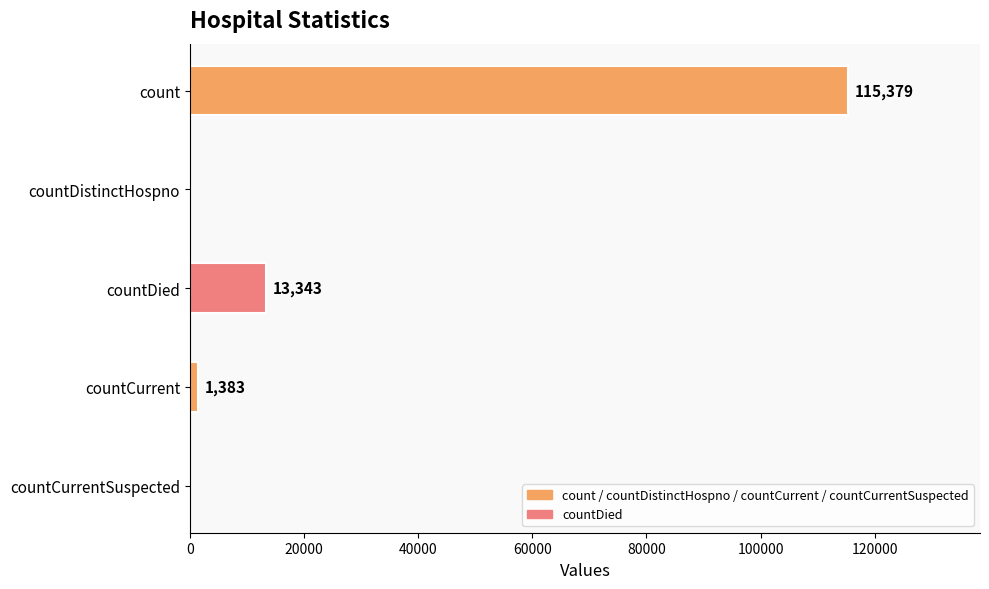

Does the chart contain stacked bars?

No